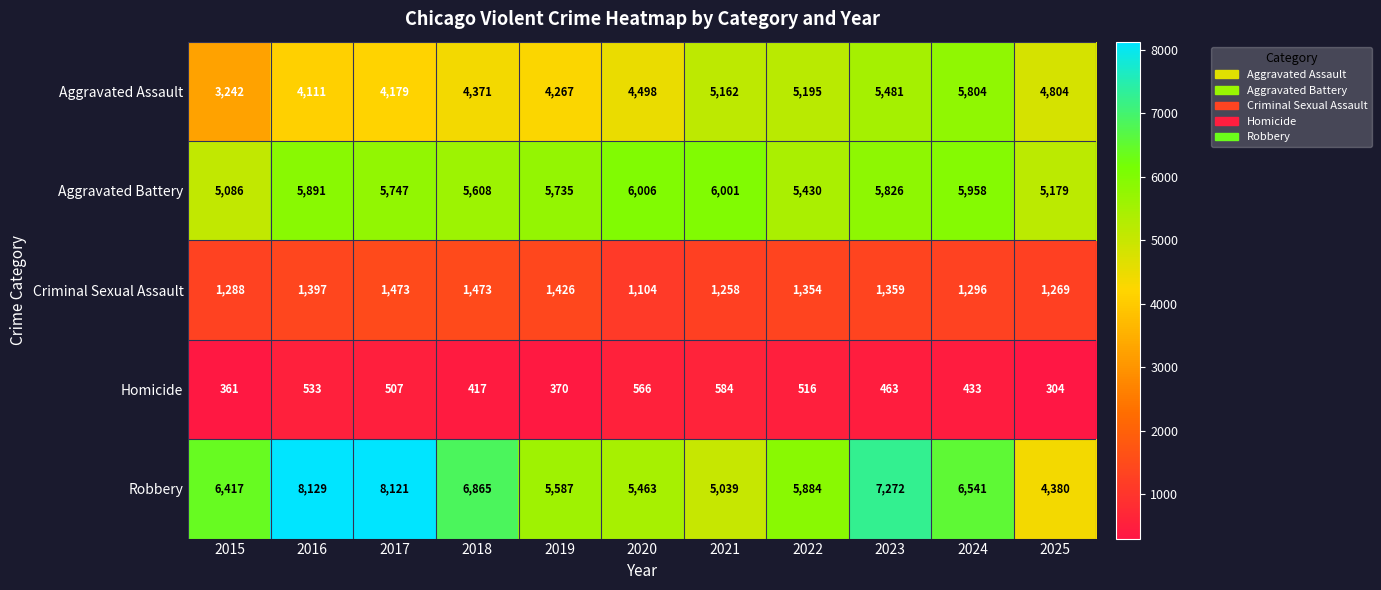

True or false: Robbery has a value of 8129 at 2016.

True